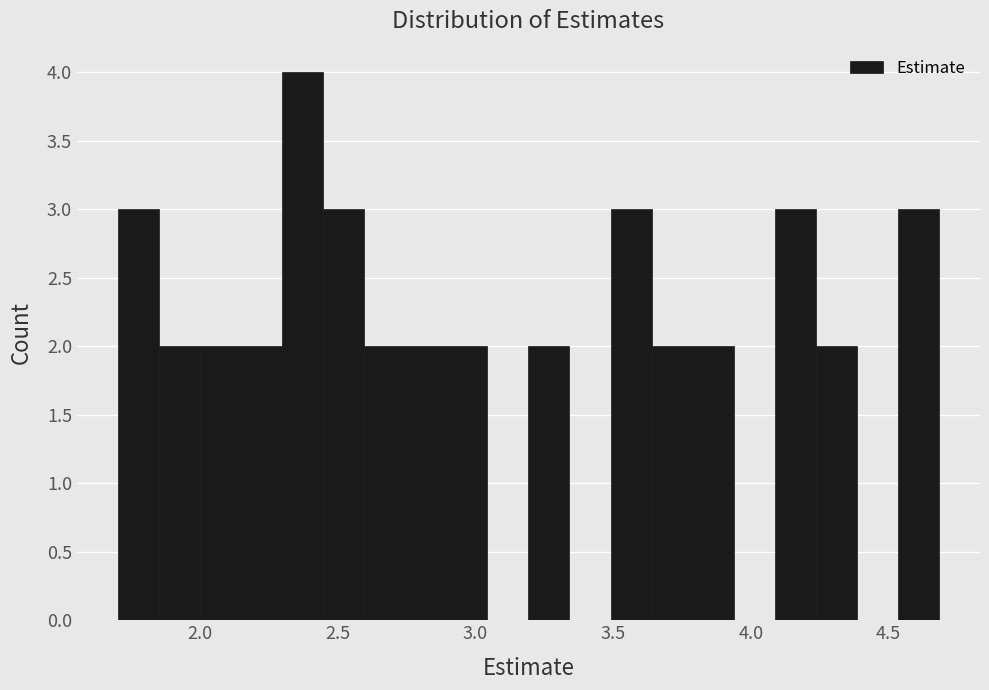

Read against the x-axis, roughly where is the centre of the tallest bar?

2.35